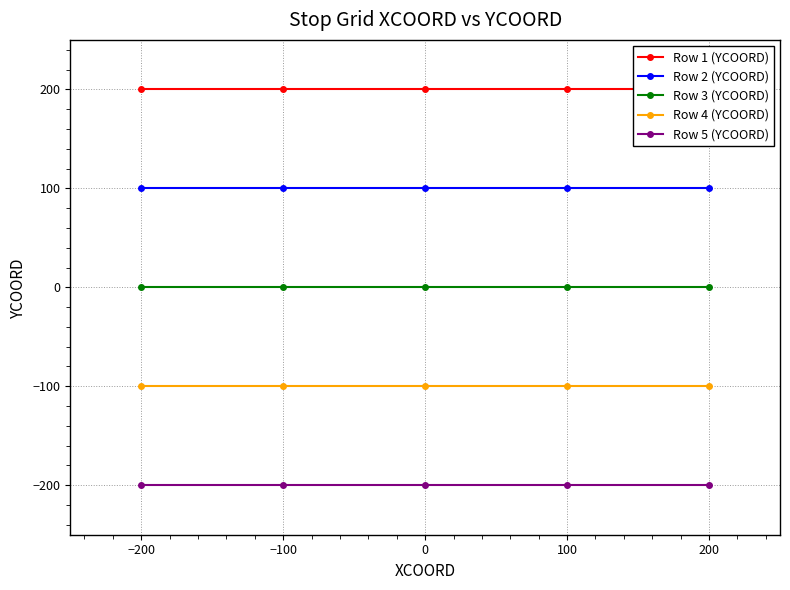

True or false: Row 2 (YCOORD) and Row 5 (YCOORD) intersect in this chart.

False